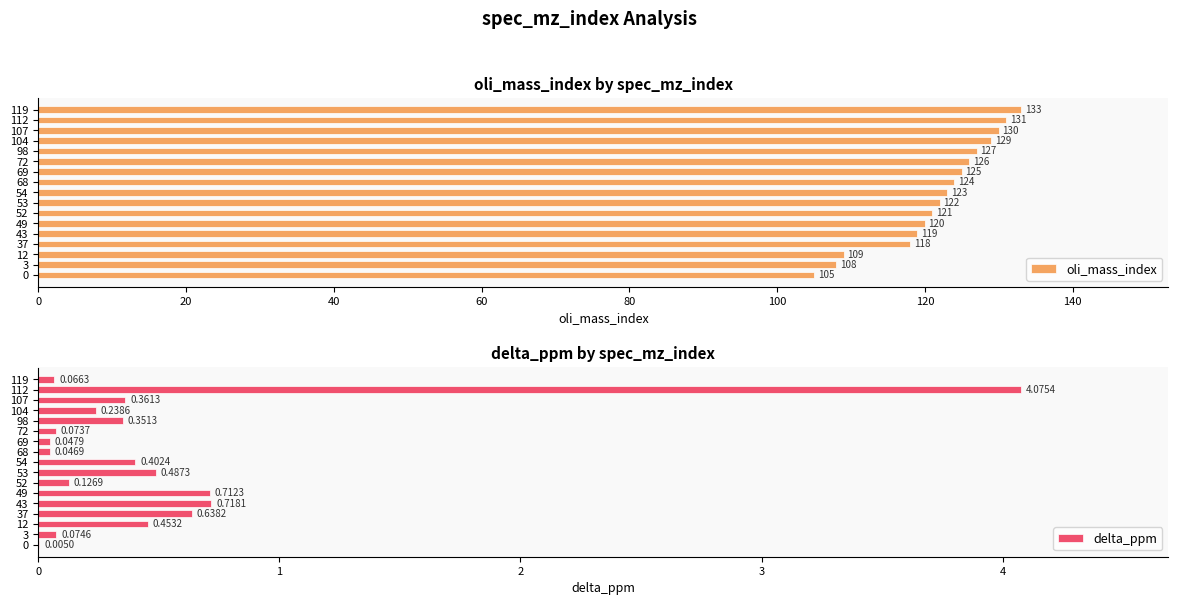

What is the sum of the delta_ppm values at 112 and 53?

4.6